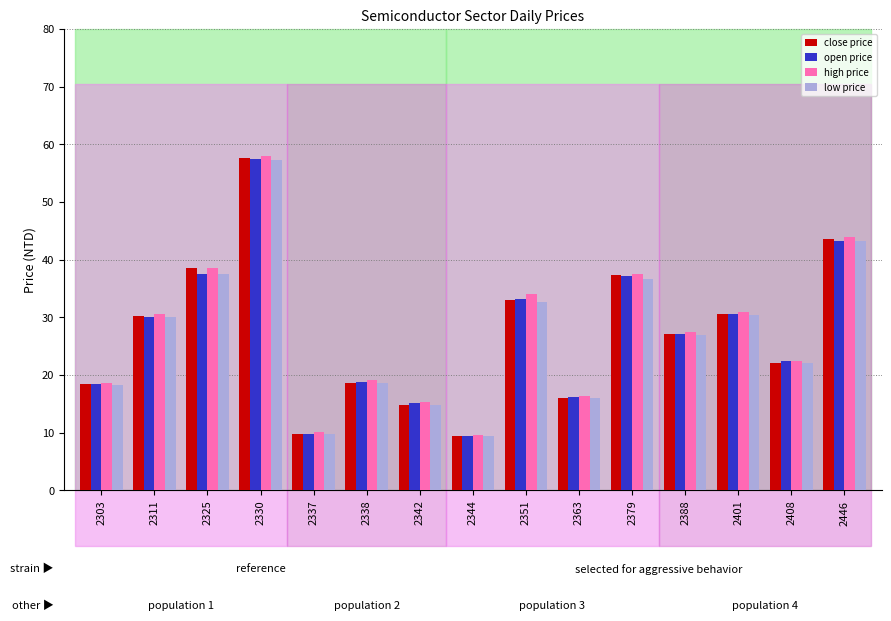

Are the bars horizontal?

No